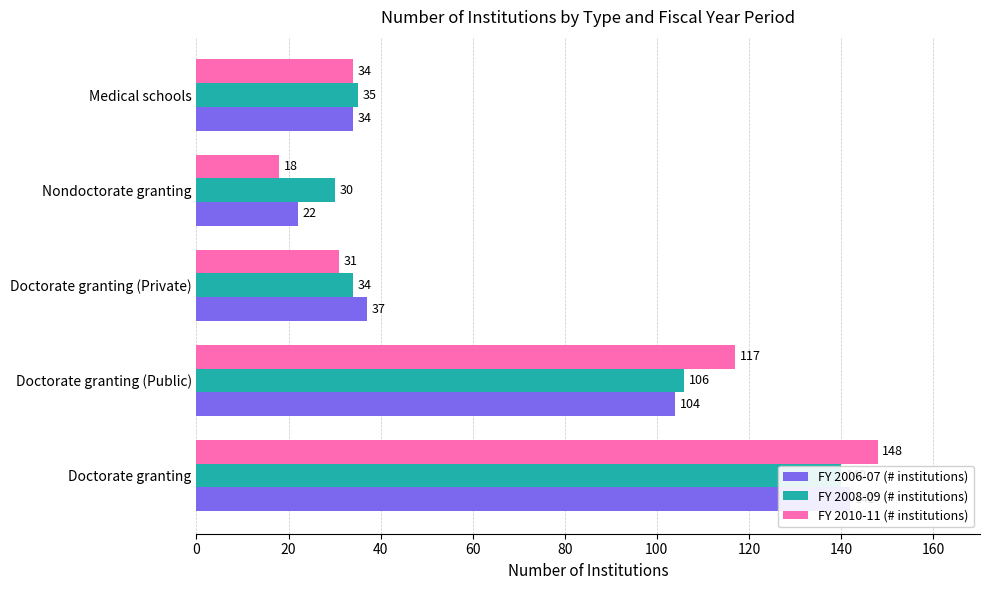

Reading right to left, transcribe all the data shown in this chart.

FY 2006-07 (# institutions): 34	22	37	104	142
FY 2008-09 (# institutions): 35	30	34	106	140
FY 2010-11 (# institutions): 34	18	31	117	148